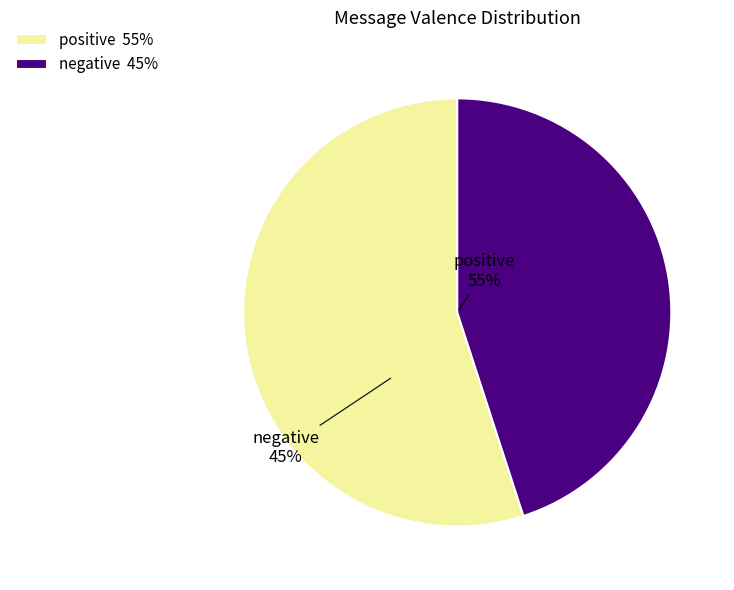

Count the number of slices in the pie.

2